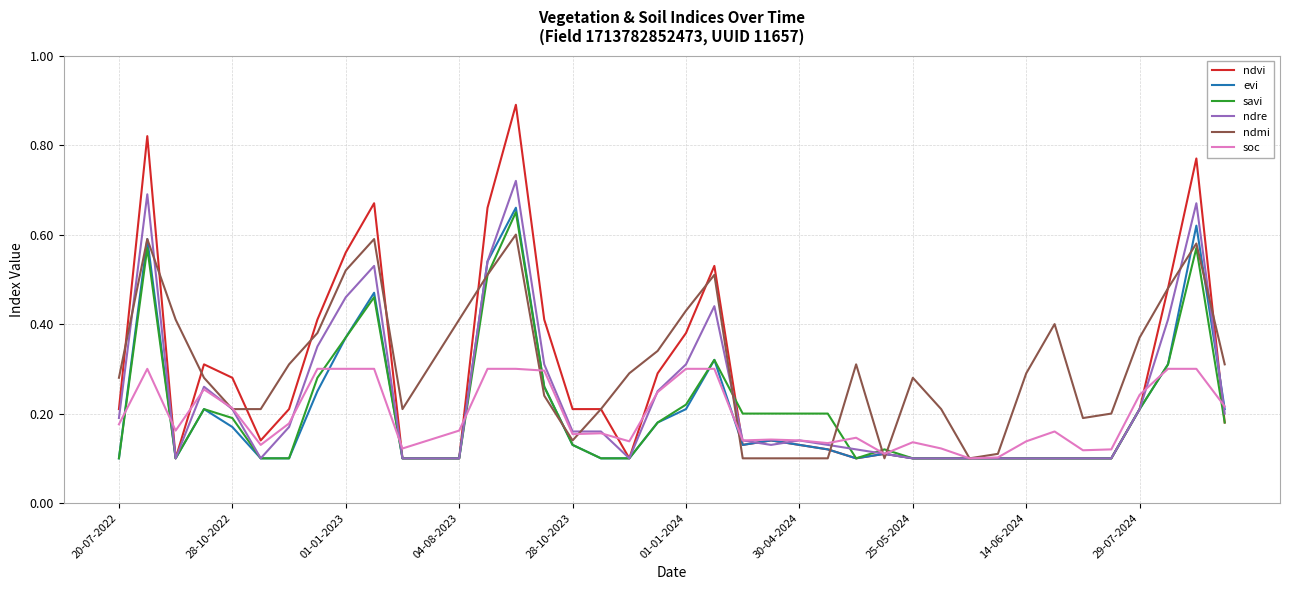

What are all the series names shown in the legend?

ndvi, evi, savi, ndre, ndmi, soc